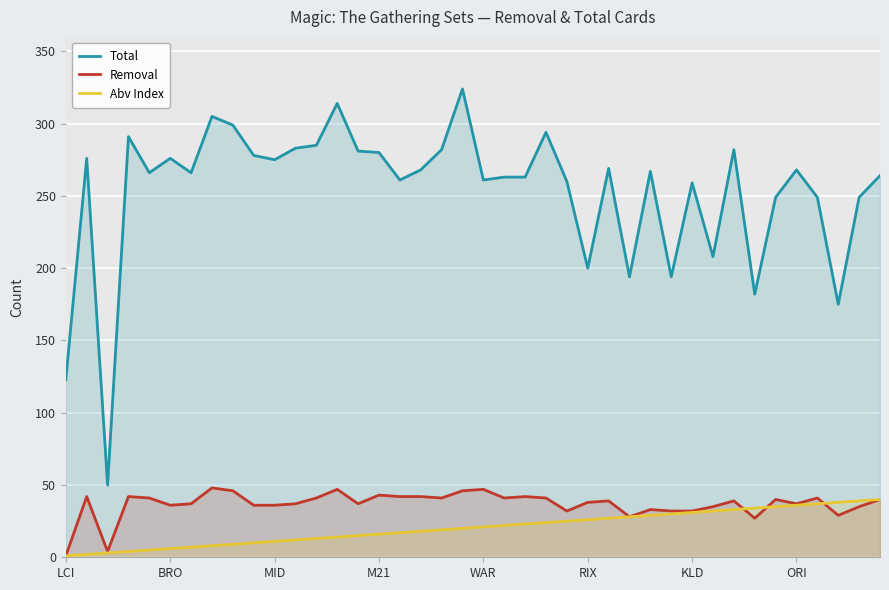

True or false: Abv Index and Total intersect in this chart.

False